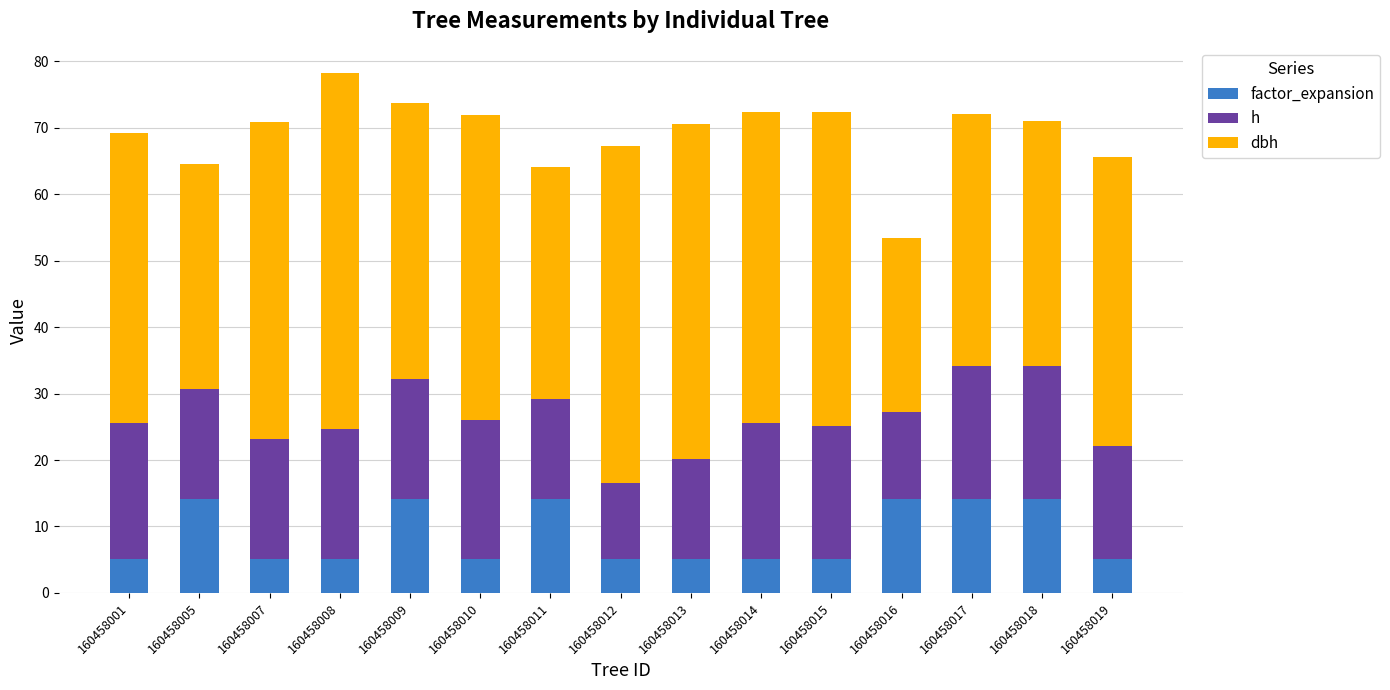

What is the total value across all series at 160458013?

70.5